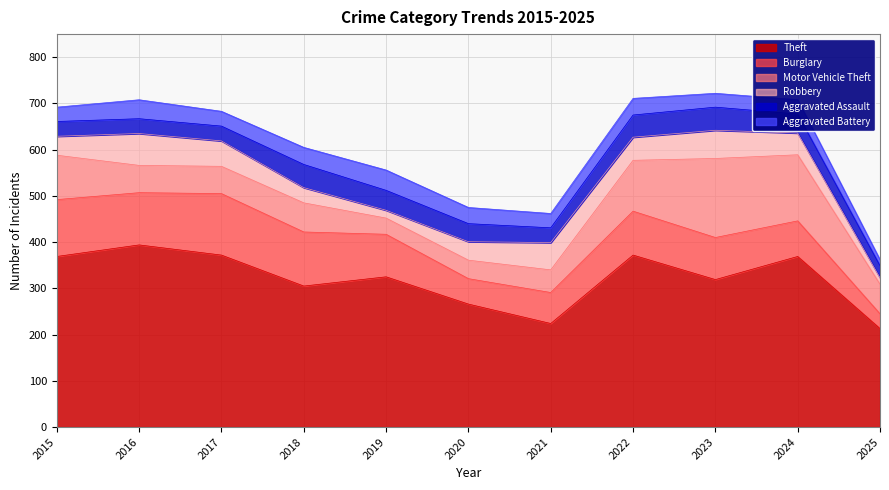

What is the value of the Aggravated Battery point at the 4th from the left?

37